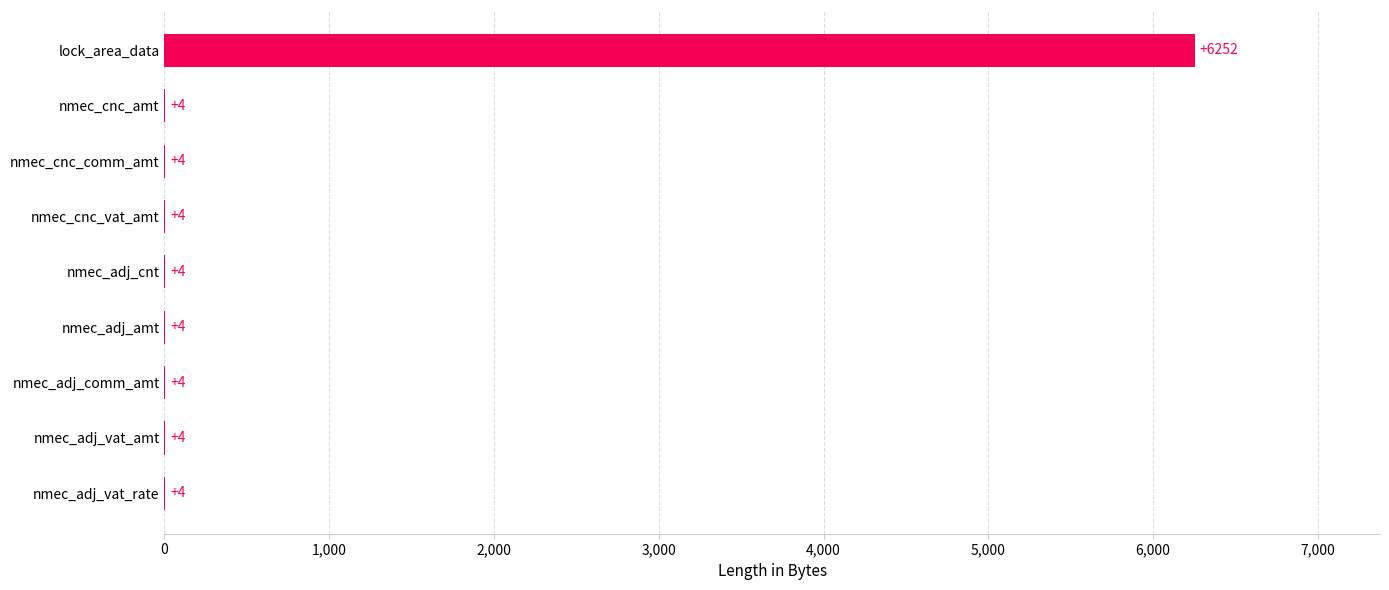

Count the number of values greater than 4.

1